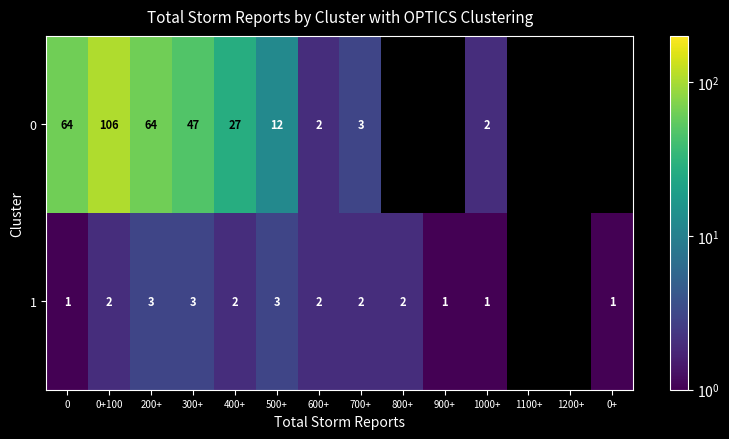

The 1 series shows 0 at 1000+. True or false?

False